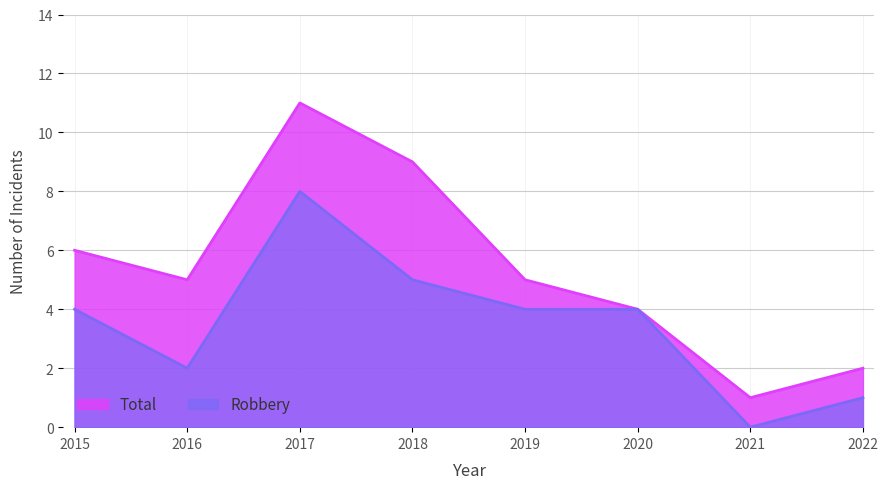

What is the difference between the highest and lowest values at 2017?

3